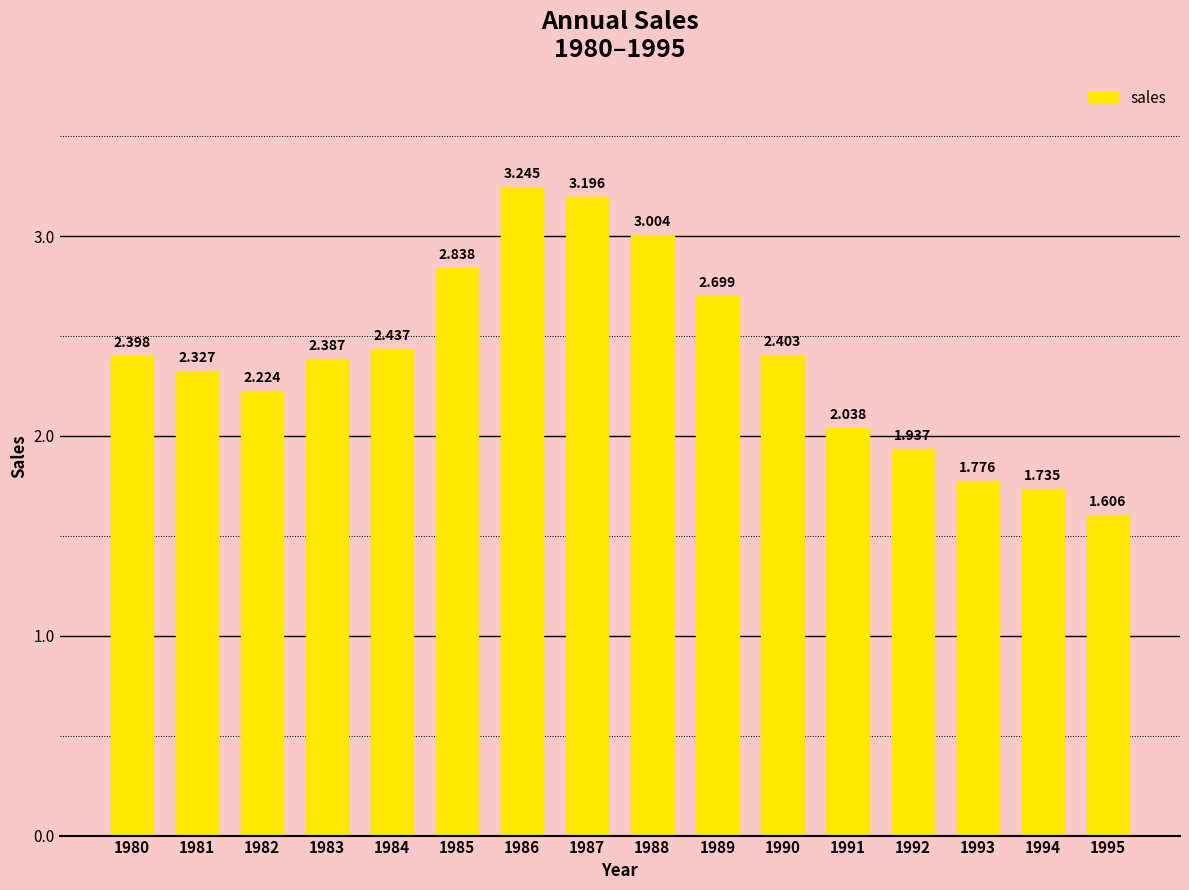

What is the difference between the maximum and second lowest values?

1.5